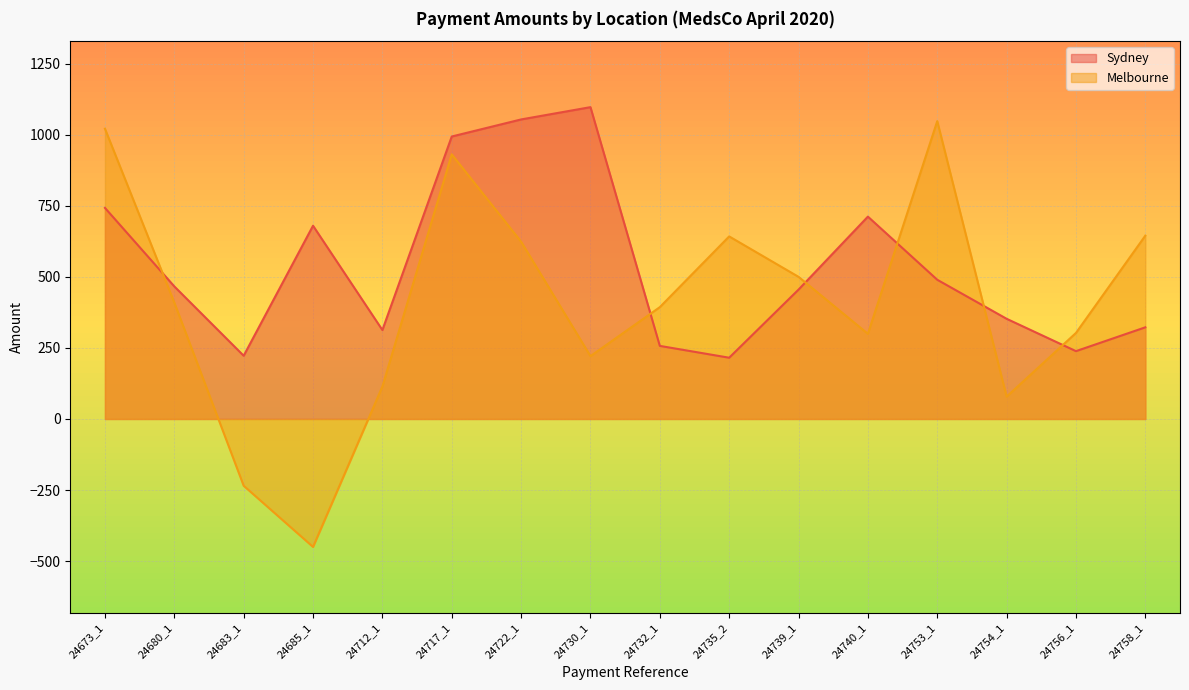

Is the value of Melbourne at 24680_1 greater than the value of Sydney at 24712_1?

Yes